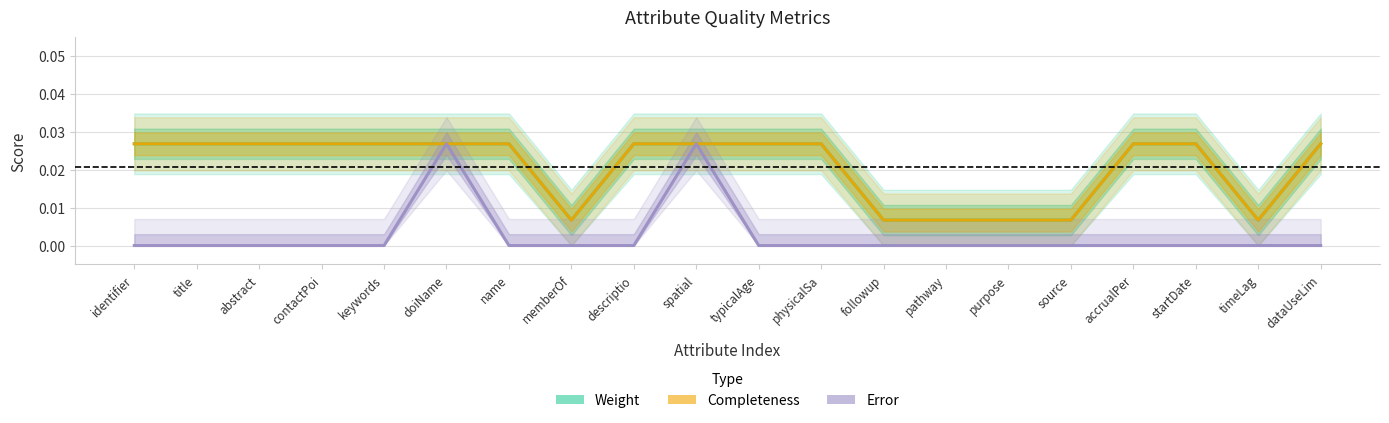

What is the label of the 10th point from the left?

spatial